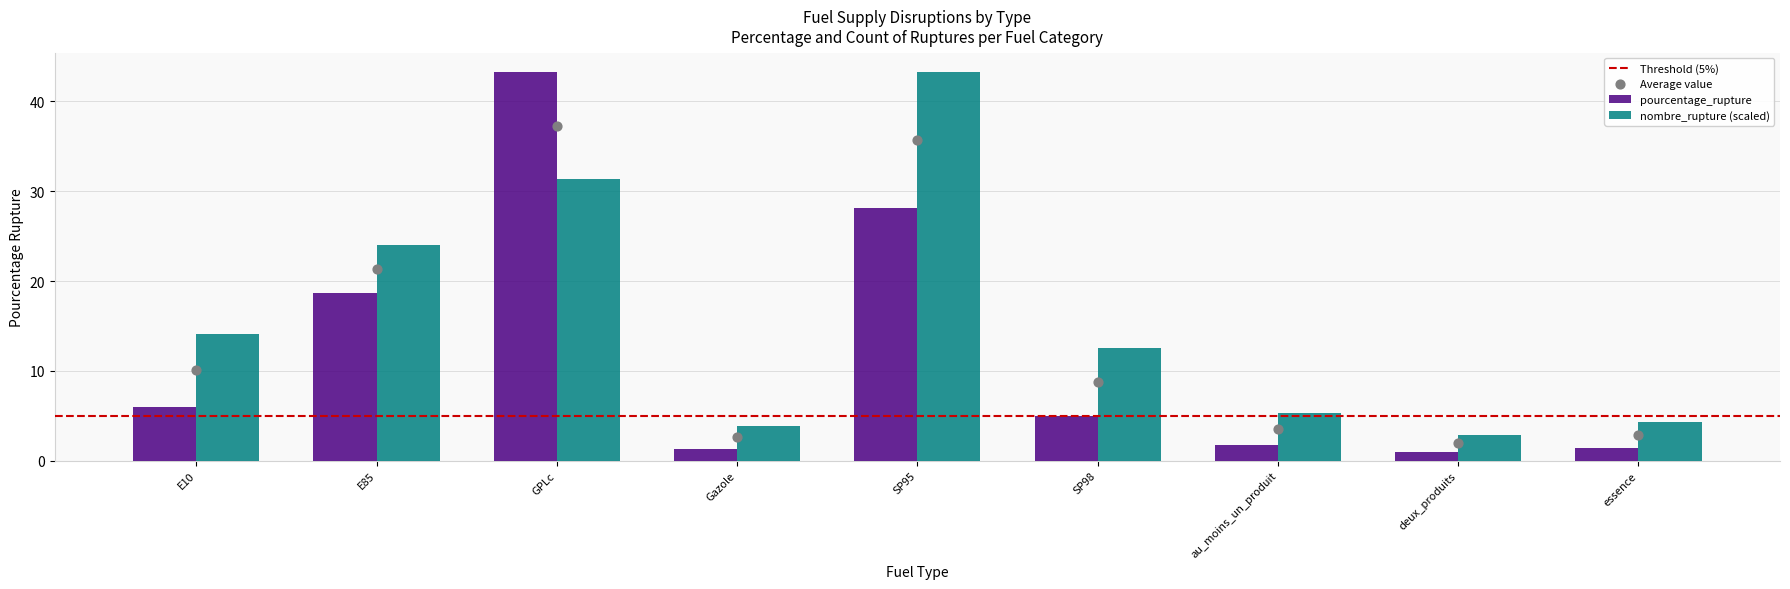

Which category has the highest value in the nombre_rupture (scaled) series?

SP95